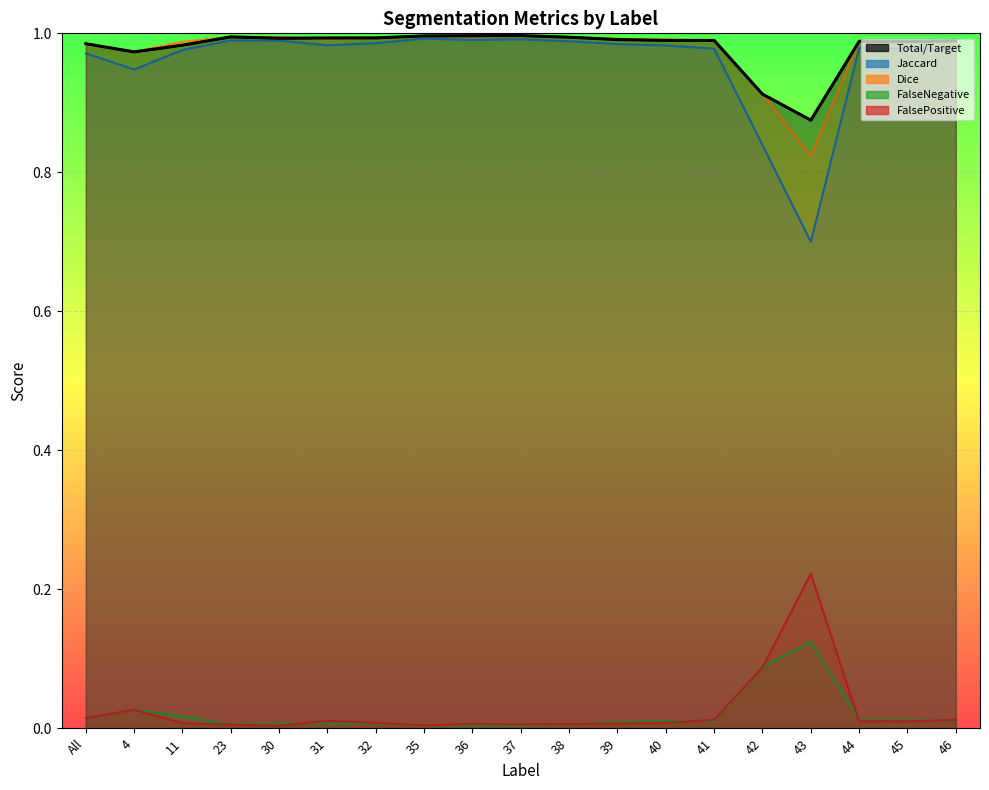

Rank the series by their maximum value, from highest to lowest.

Total/Target, Dice, Jaccard, FalsePositive, FalseNegative